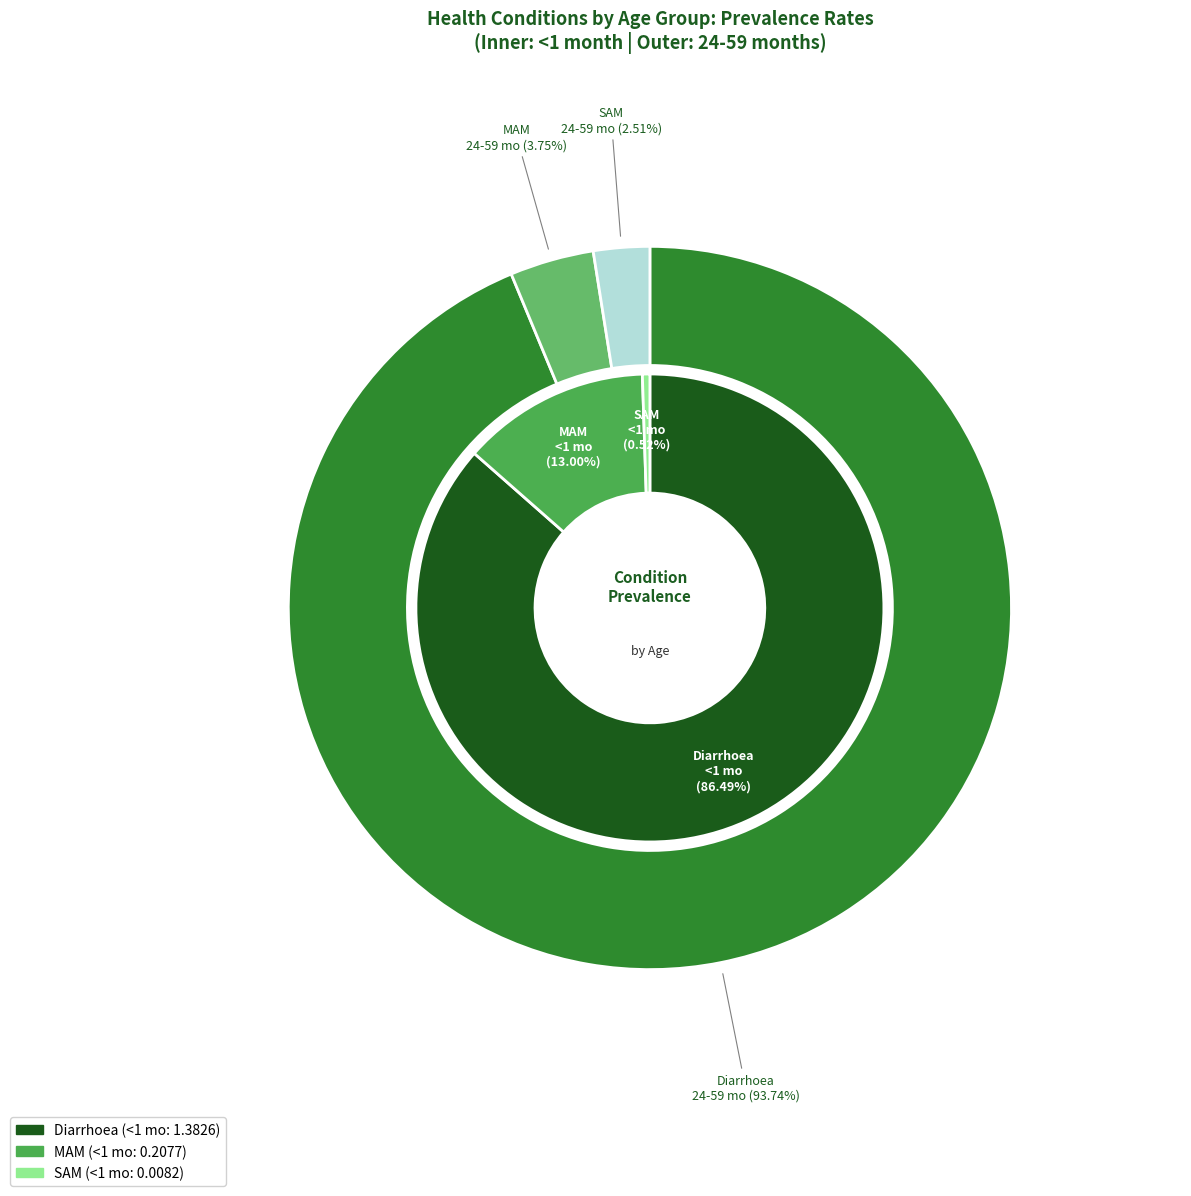

Is it true that MAM is 17% of the pie?

False